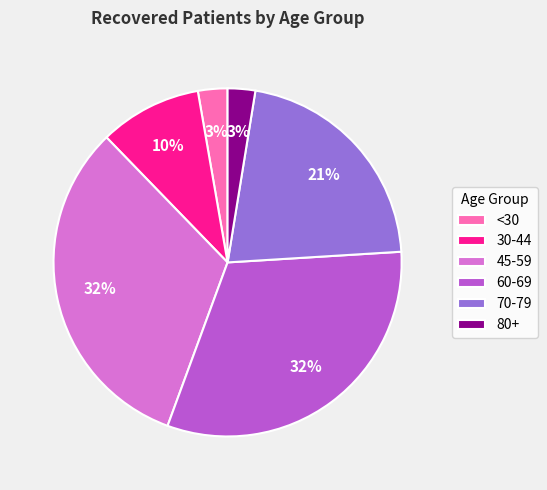

To the nearest percent, what is the average slice percentage?

17%